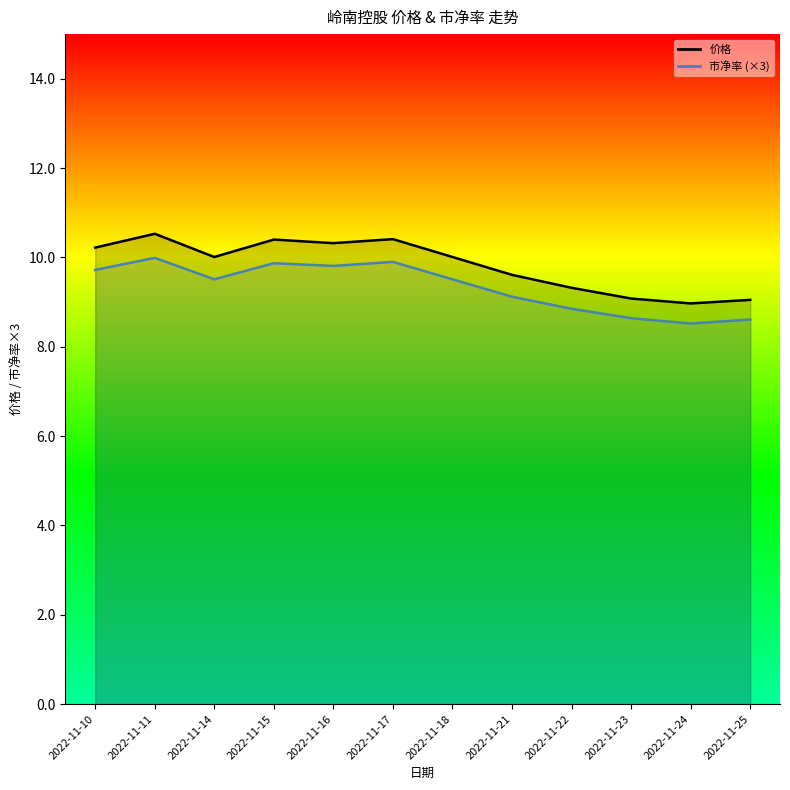

What is the approximate value of 市净率 at 2022-11-14?

9.5